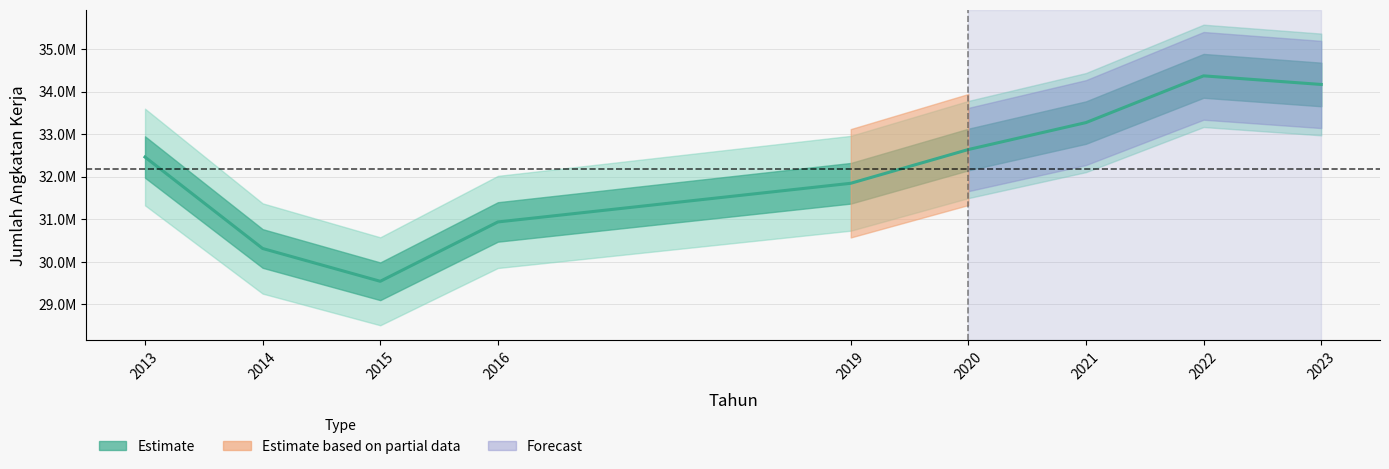

The value at 2014 is 30310333. True or false?

True